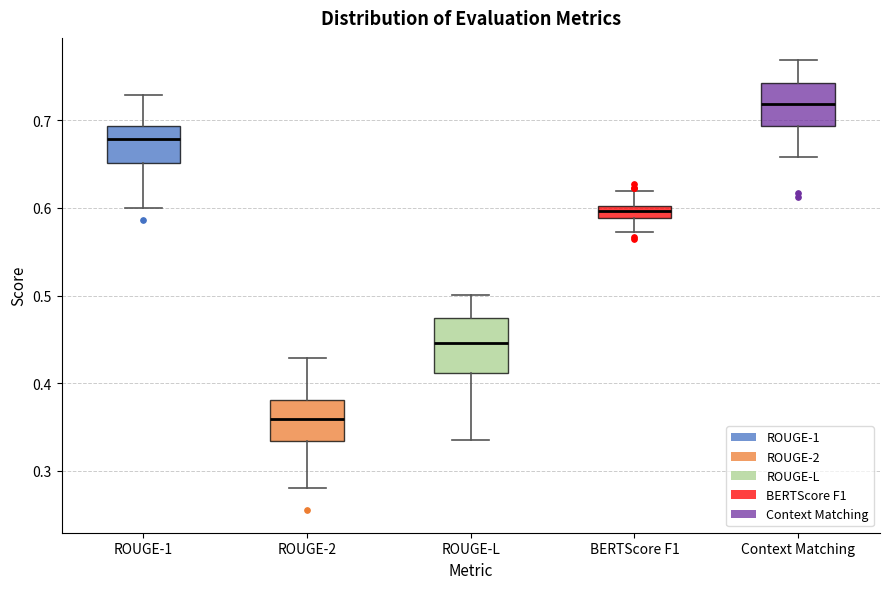

Where does the median line of the box for ROUGE-1 sit on the y-axis? The values are not printed on the chart, so give them approximately, as read against the axis.

0.68